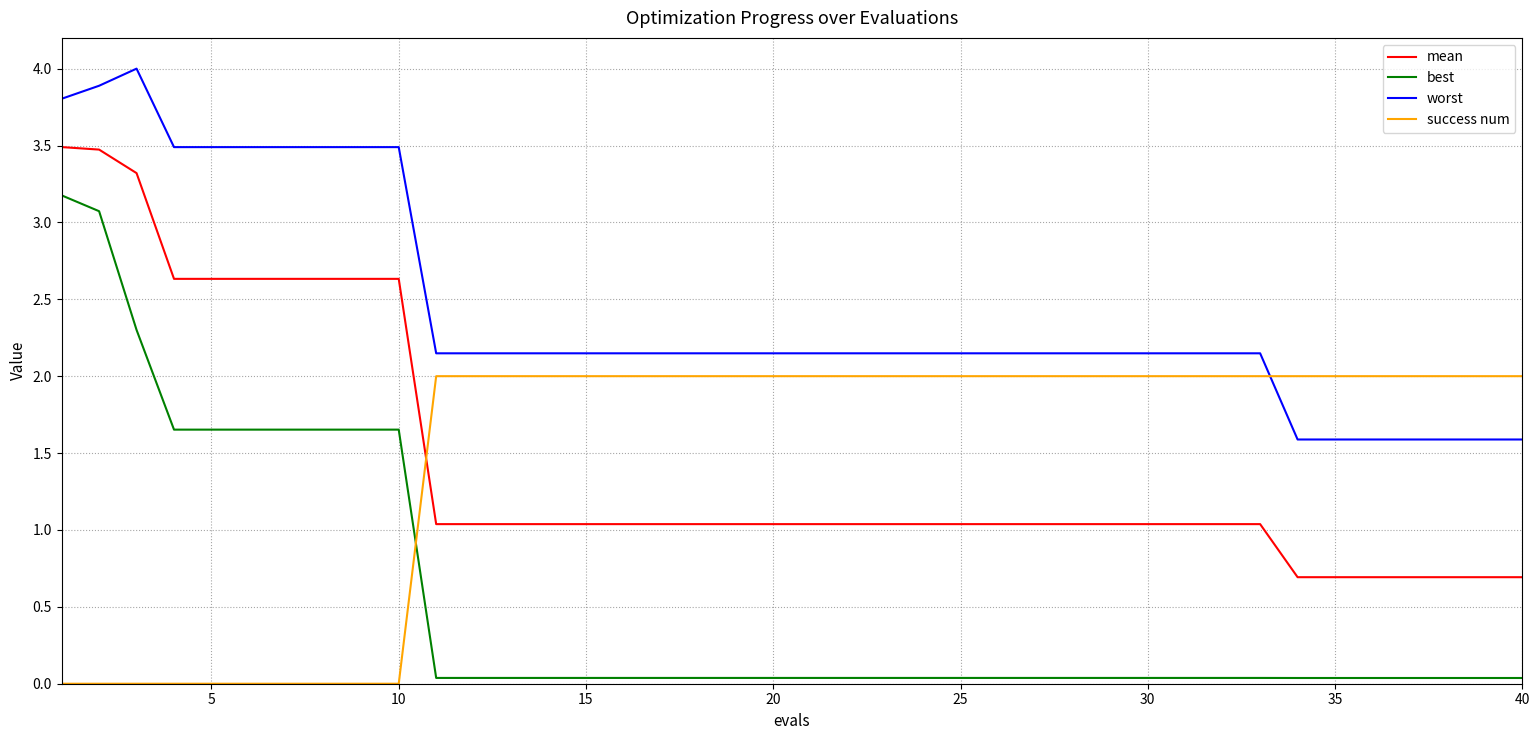

What is the difference between the maximum and minimum values in the success num series?

2.0